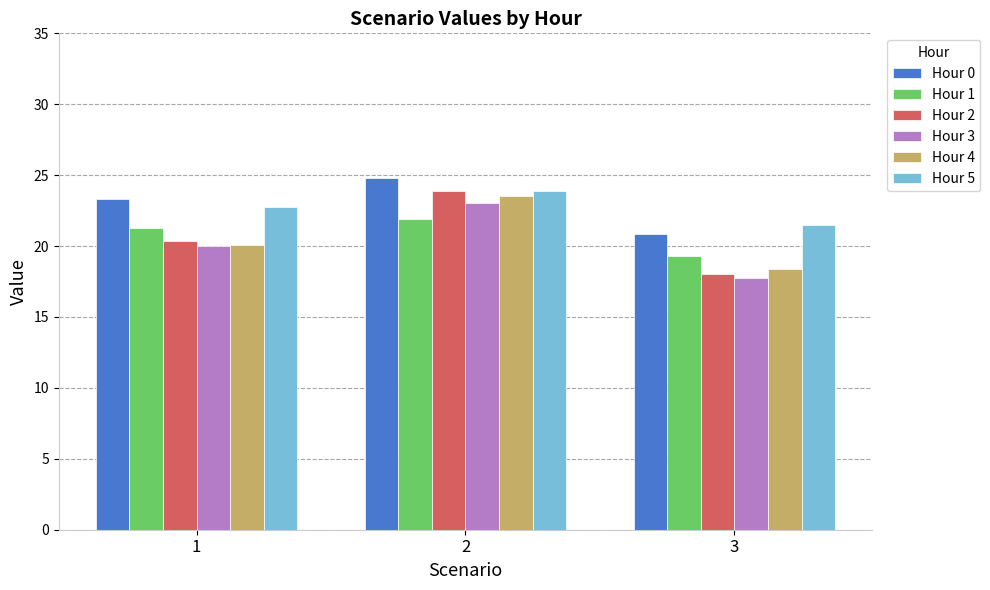

Which series has the largest range (max minus min)?

Hour 2